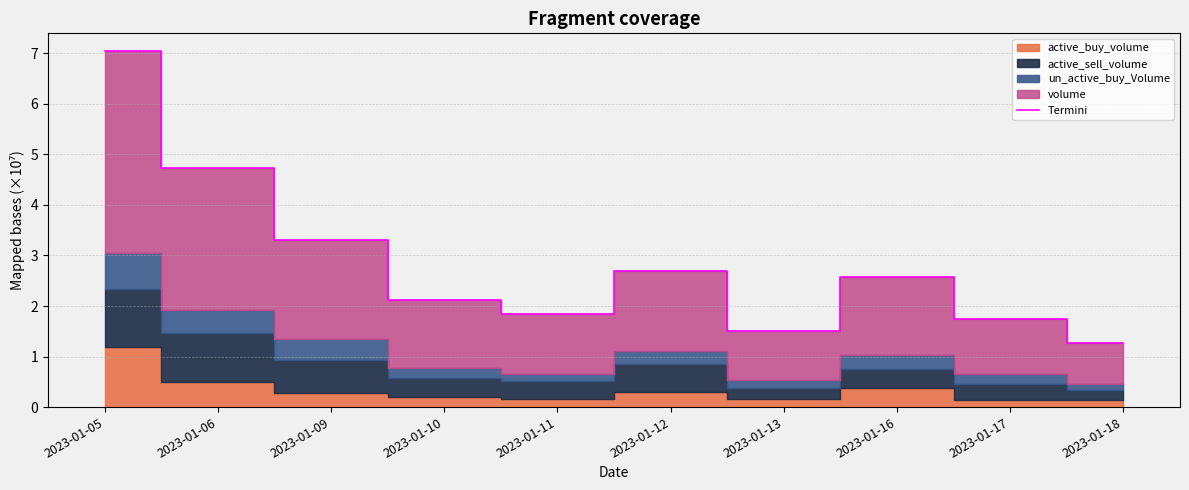

The value at 2023-01-13 is 1.5. True or false?

True